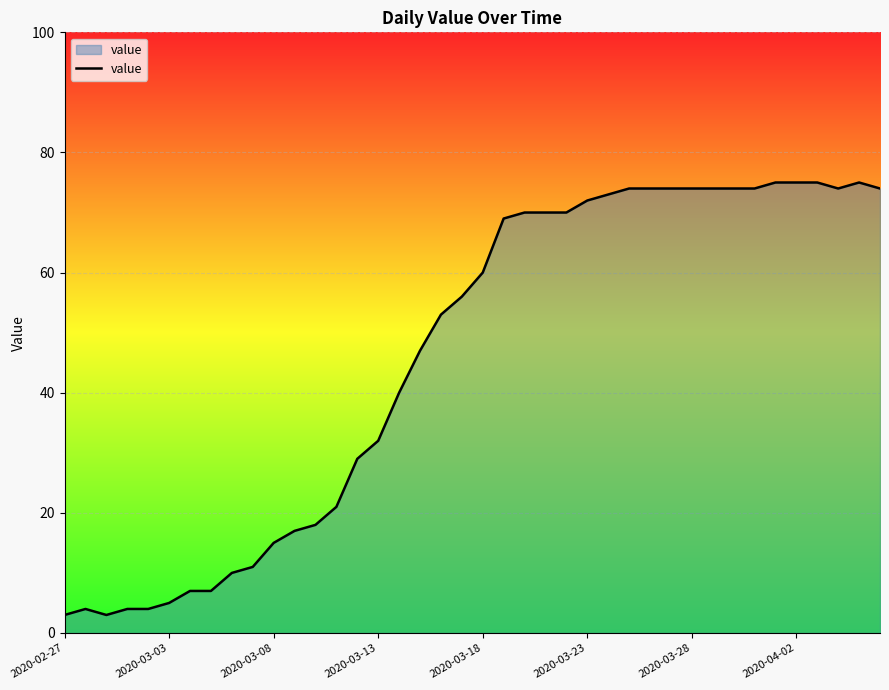

How many lines are shown in the chart?

1